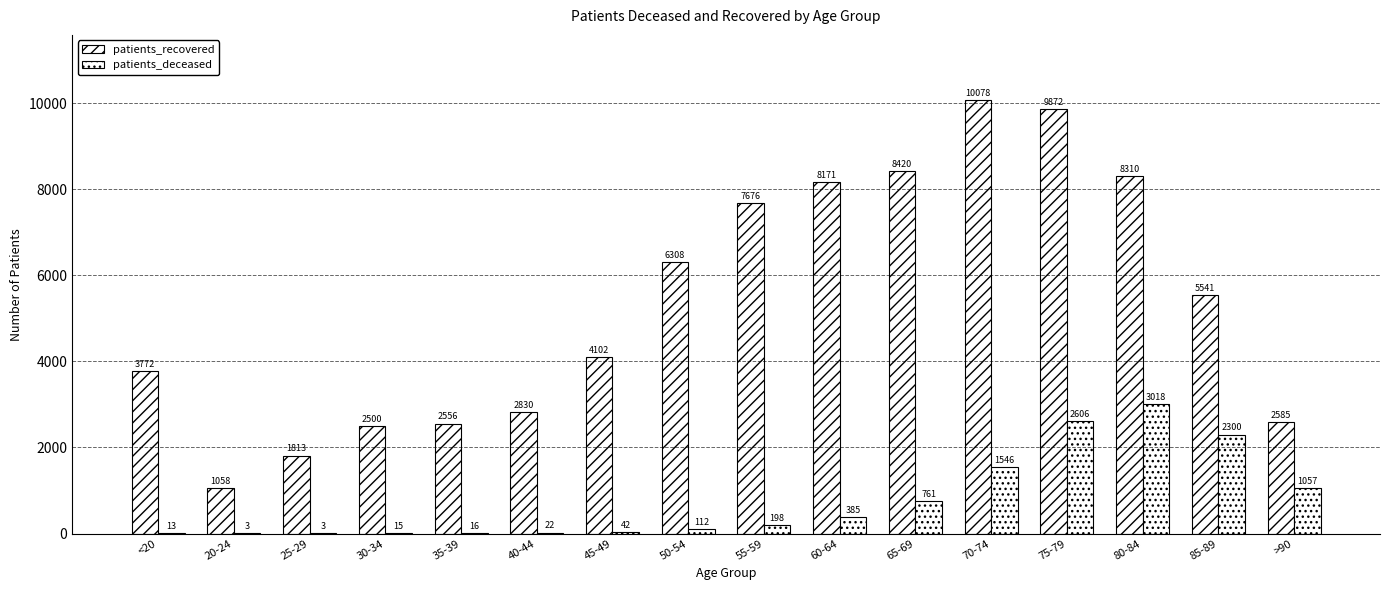

True or false: patients_recovered has a value of 2830 at 40-44.

True